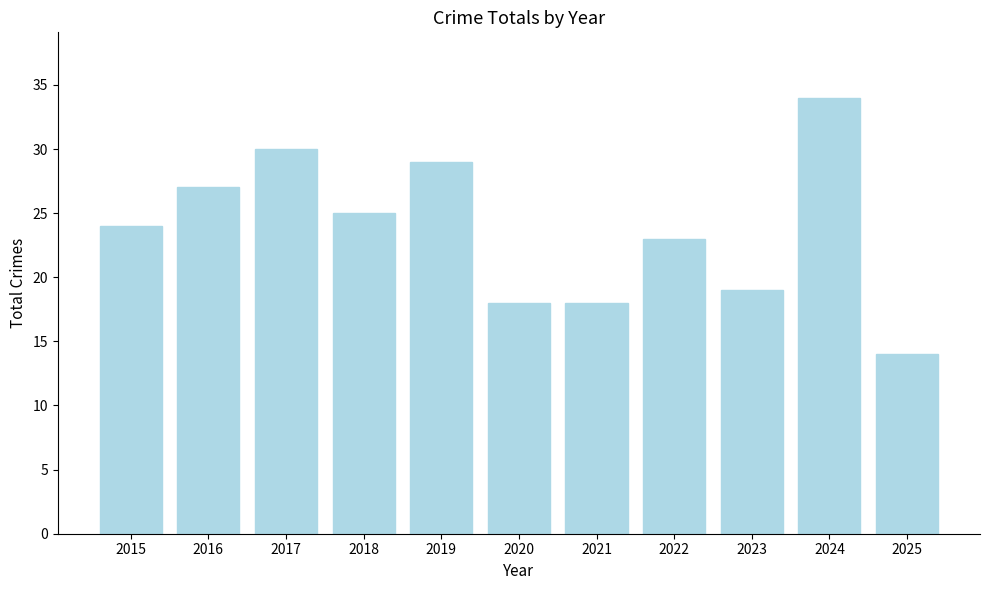

What value does the data have at 2019, to the nearest 10?

30